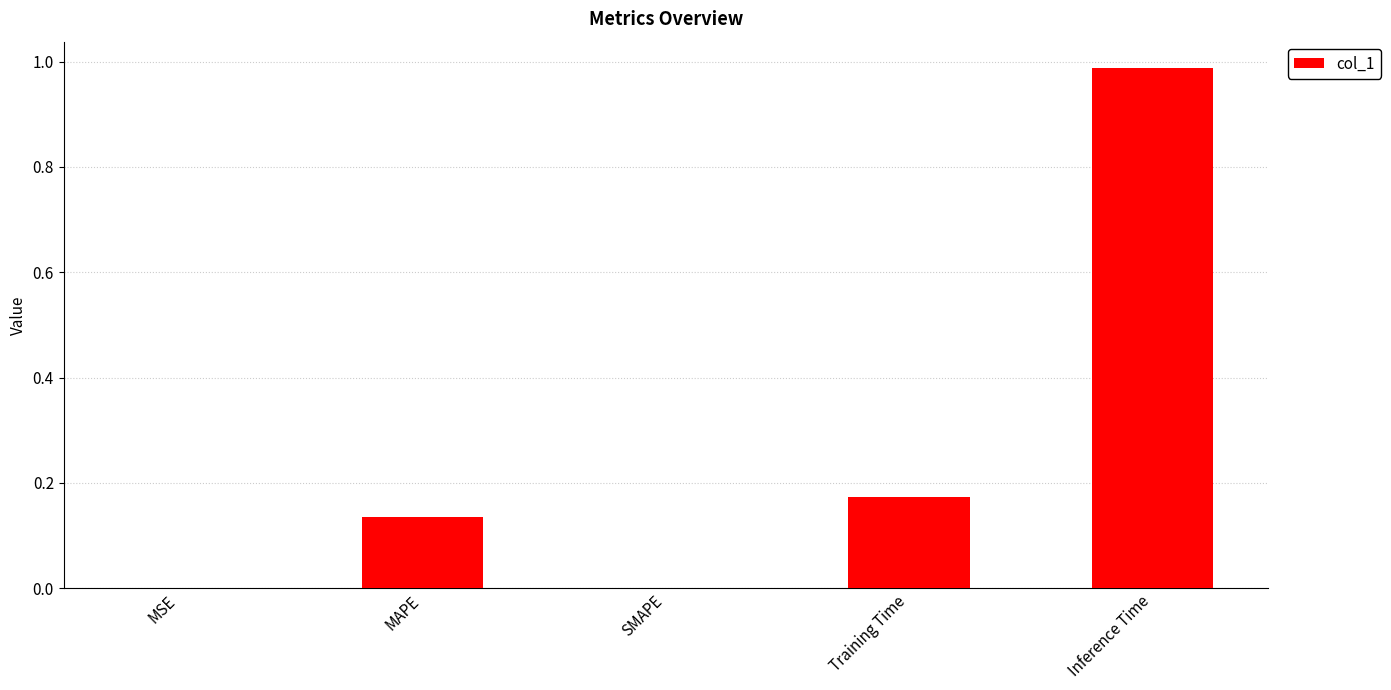

What is the sum of all values?

1.3